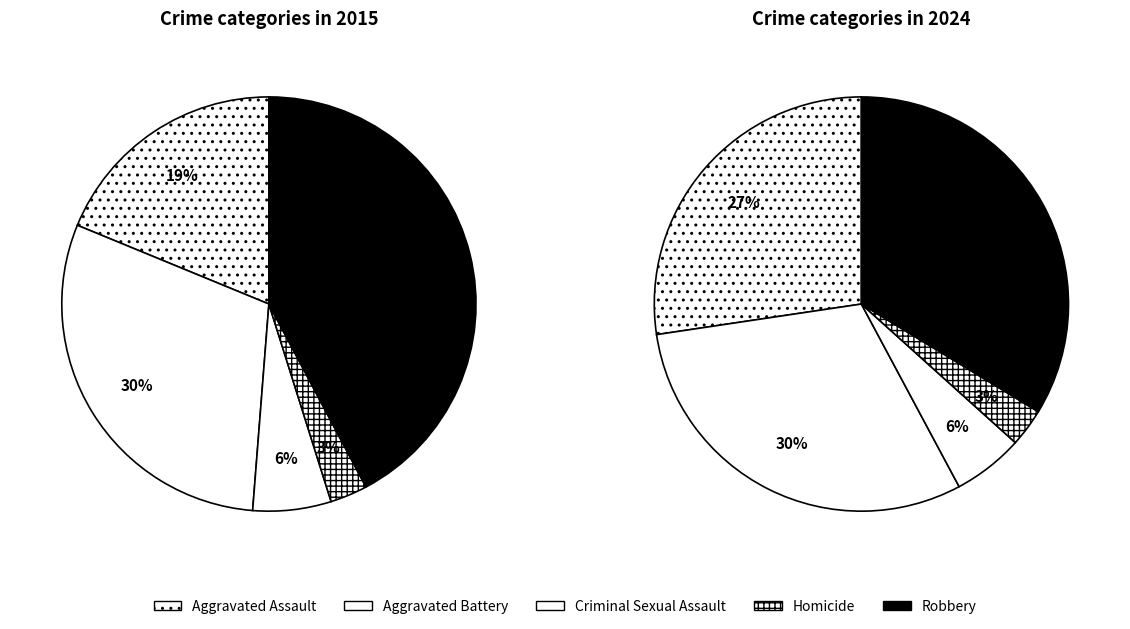

What percentage is NOT represented by Aggravated Assault?

81.2%